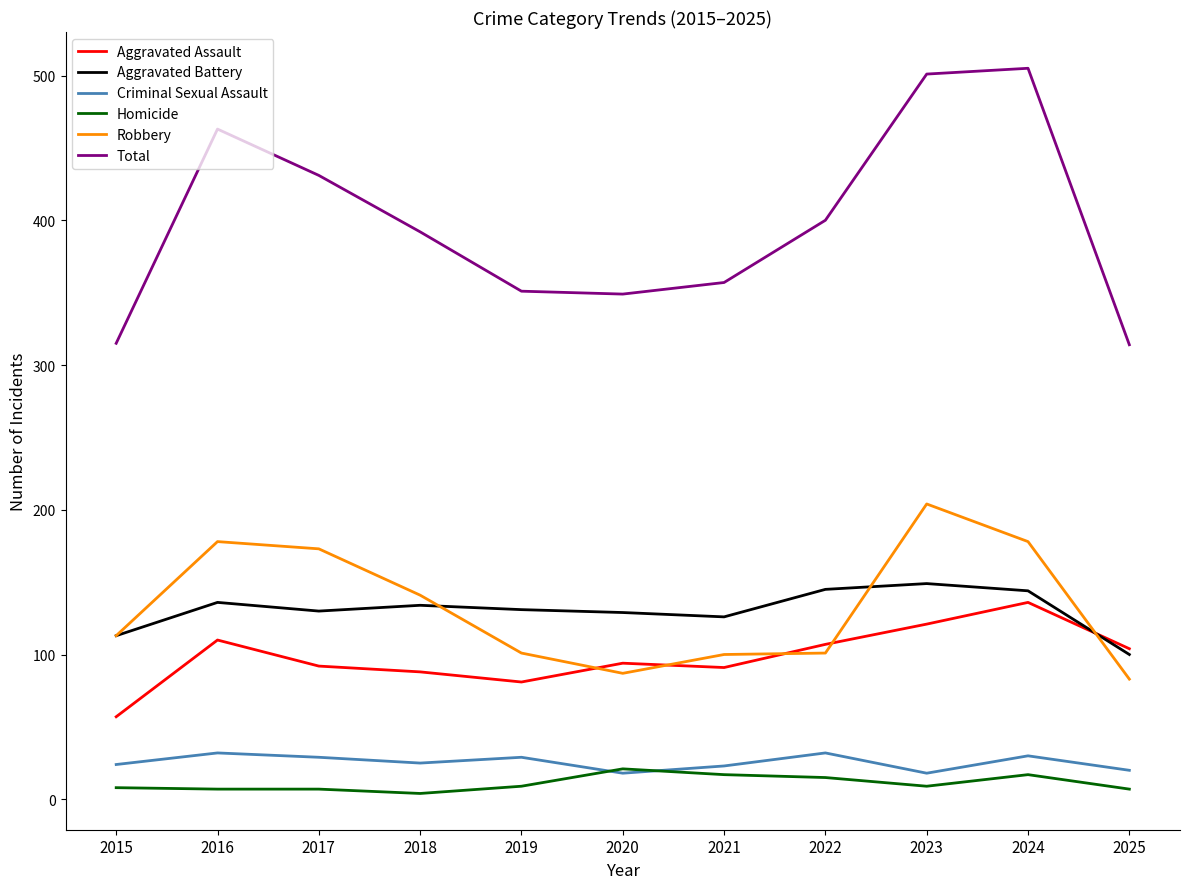

Which series changed the most between 2018 and 2020?

Robbery